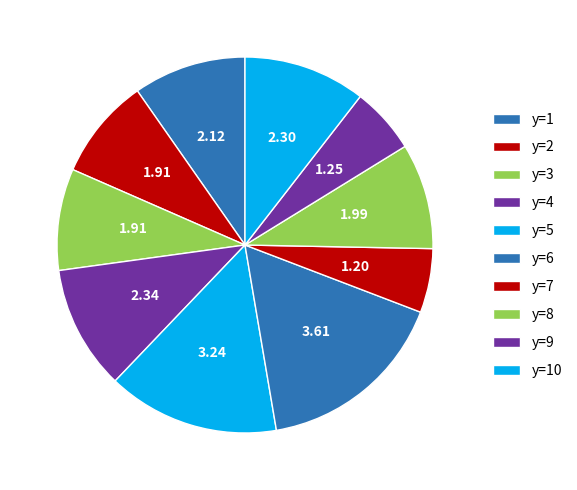

What is the ratio of the value at y=10 to the value at y=7?

1.9